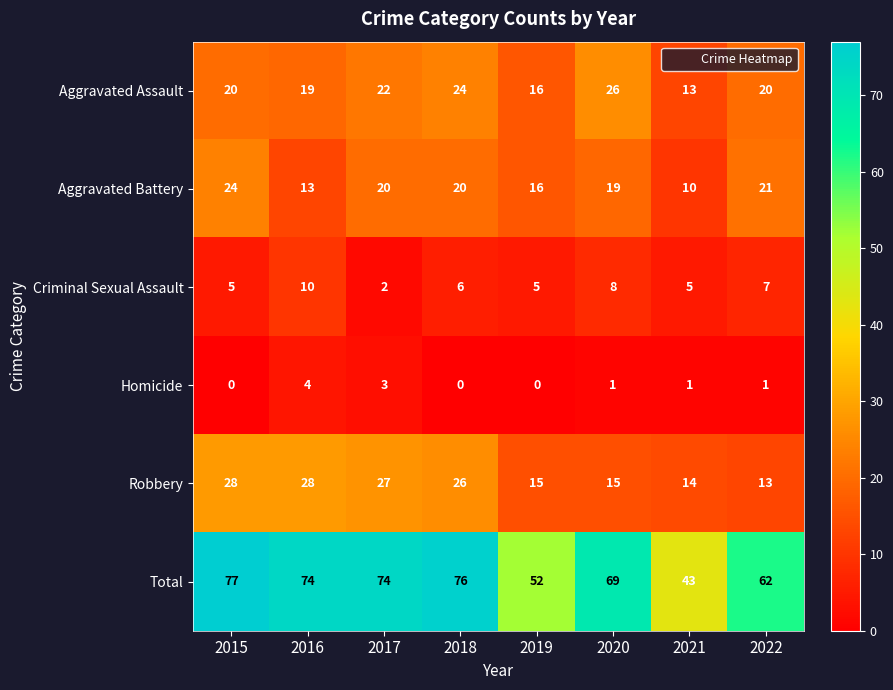

How many values in Homicide are above zero?

5